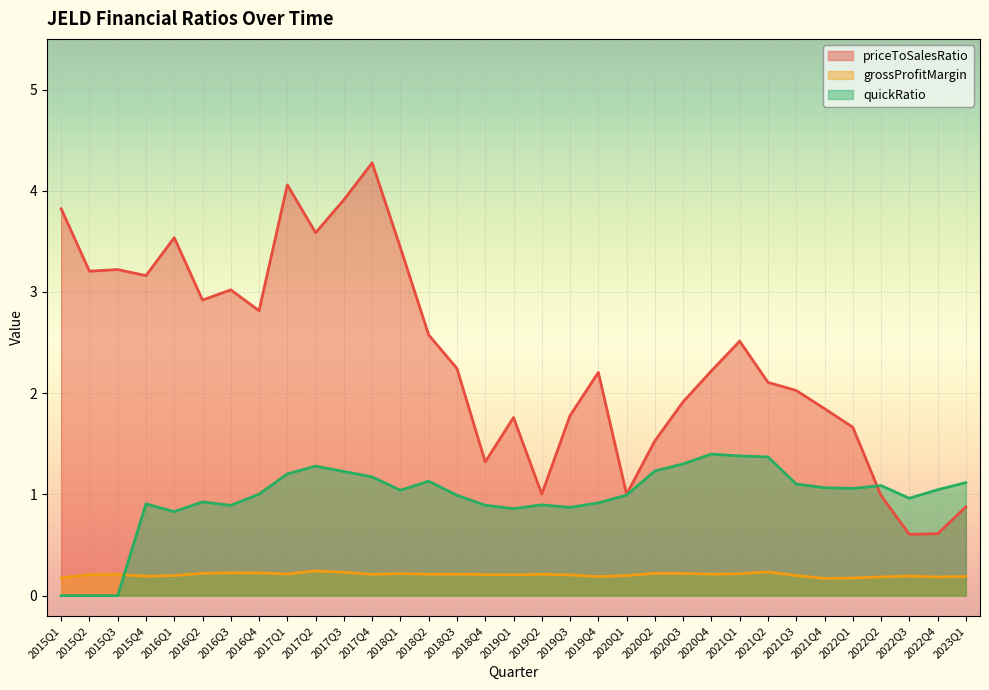

What is the minimum value for priceToSalesRatio?

0.6